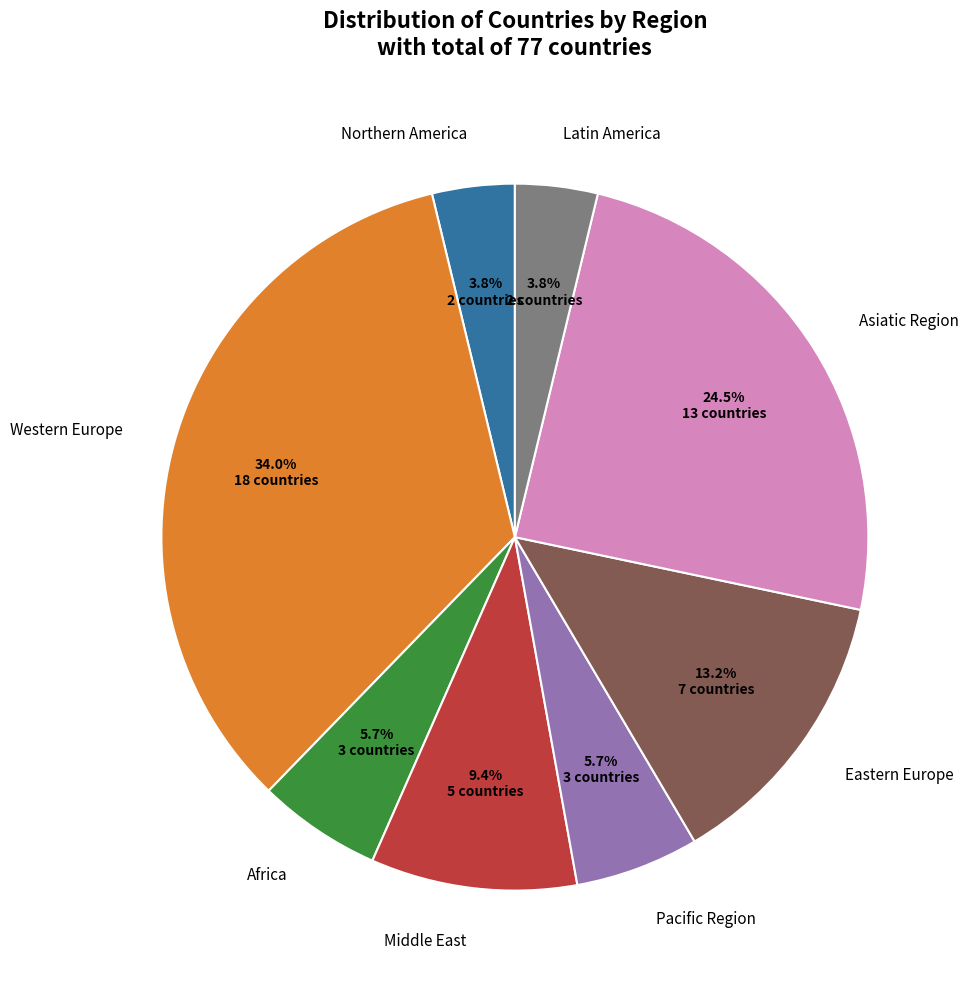

True or false: Africa accounts for 20% of the total.

False